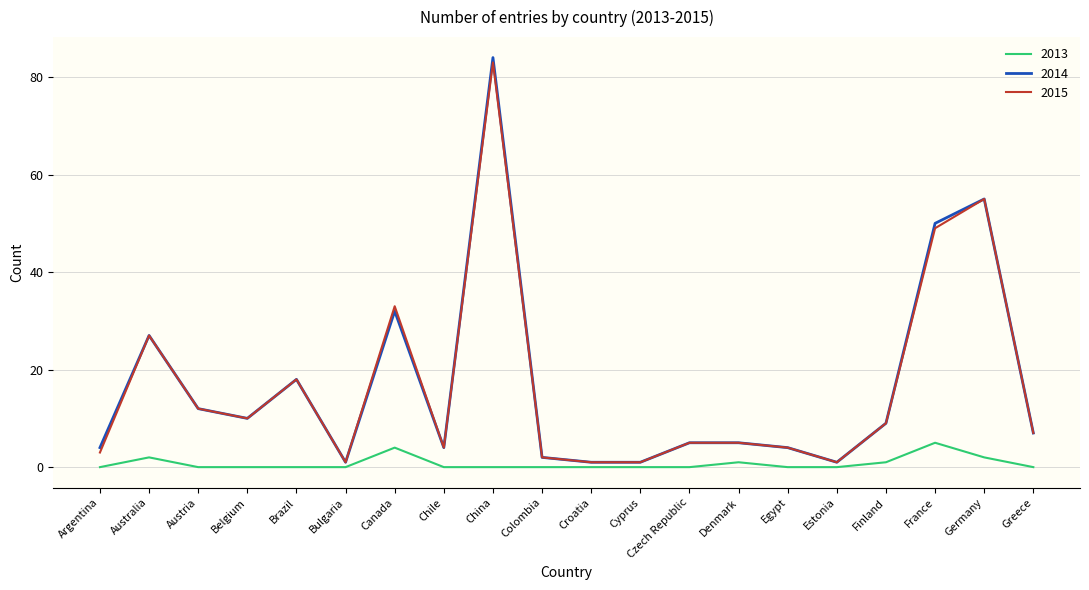

At which label does 2015 reach its peak?

China